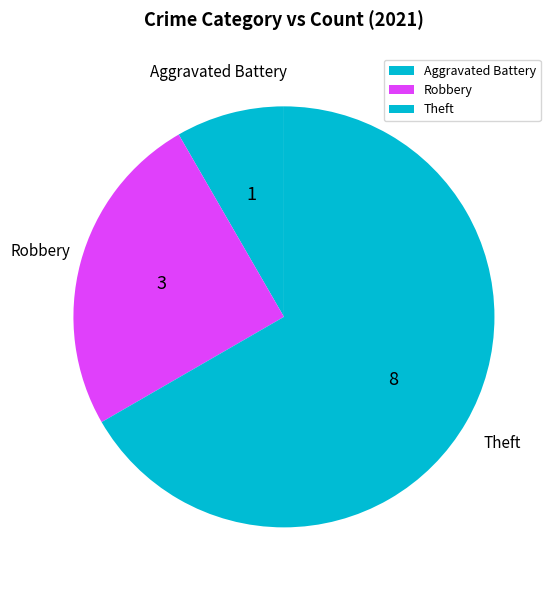

Which category accounts for the majority?

Theft